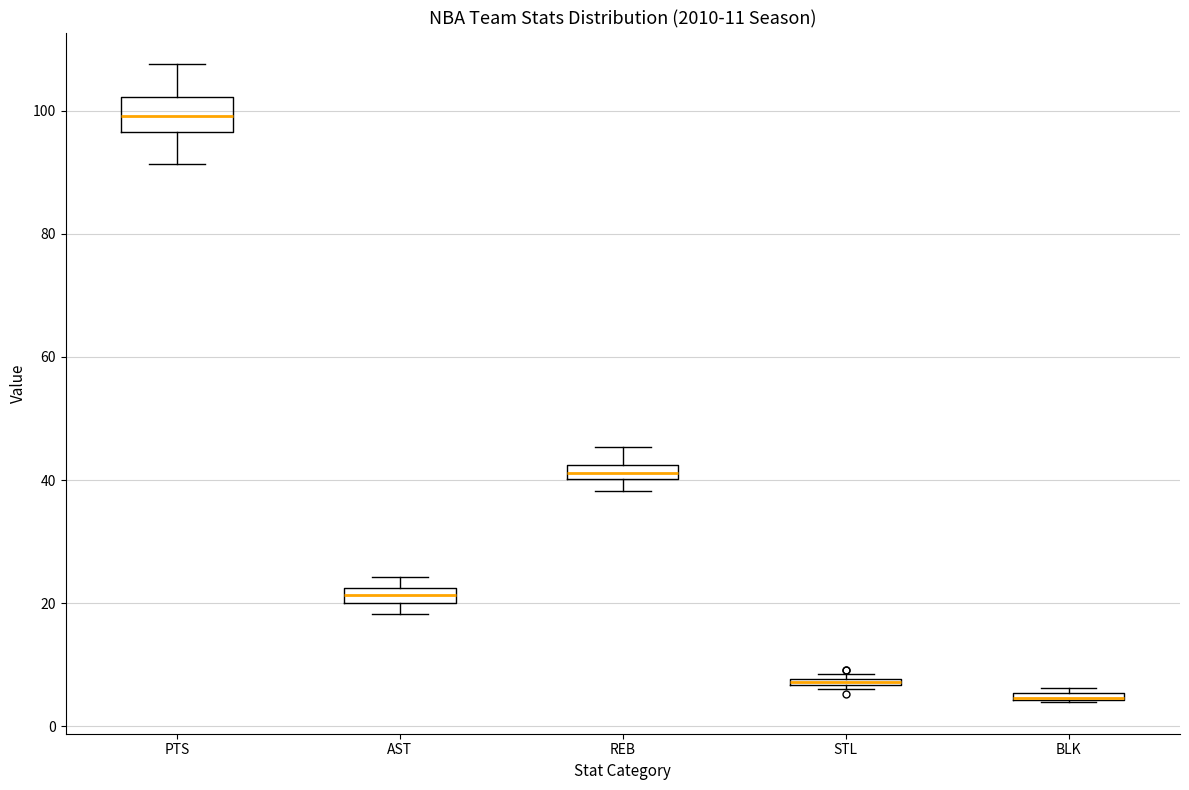

Which box is the tallest, from its lower edge to its upper edge?

PTS